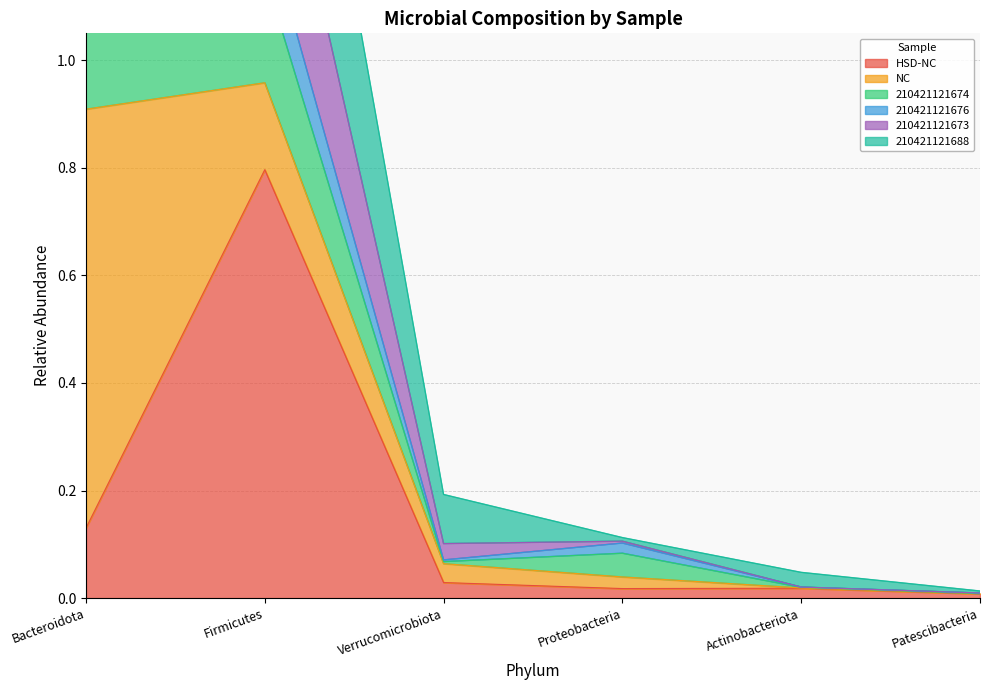

What is the sum of all 210421121688 values?

2.0